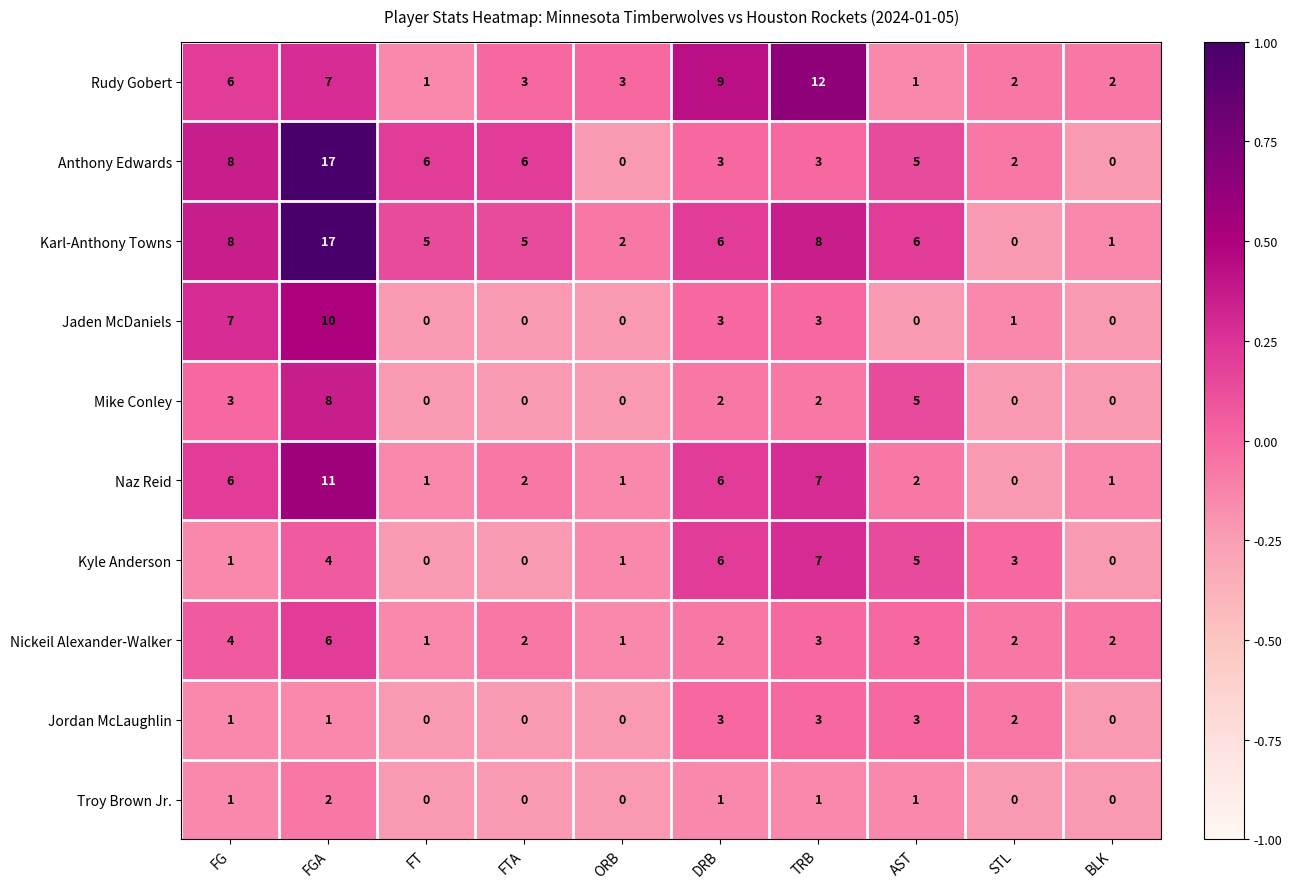

Count the number of categories in the chart.

10